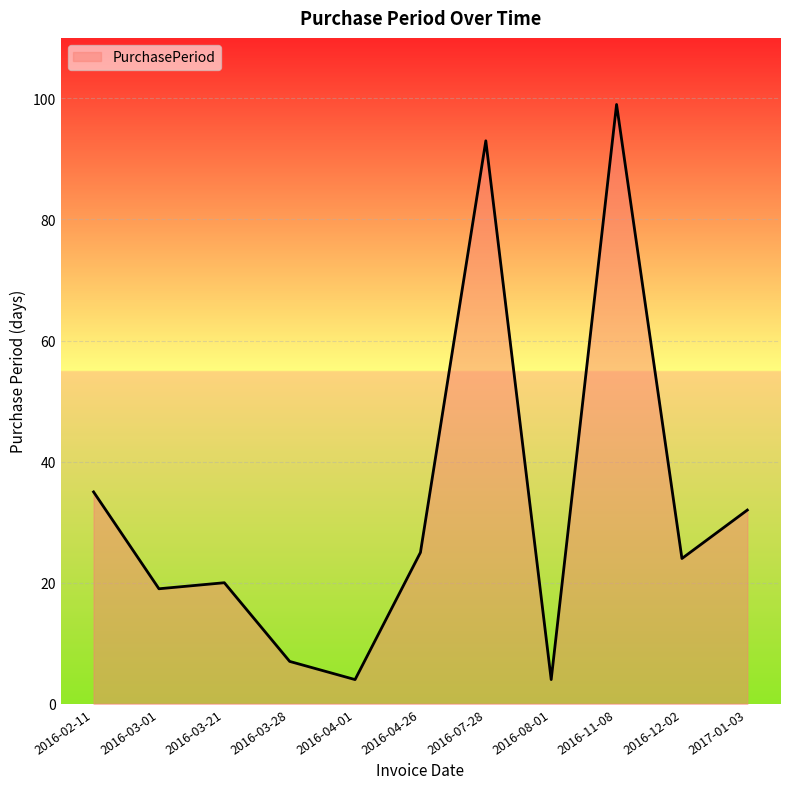

What is the difference between the values at 2016-03-21 and 2016-11-08?

79